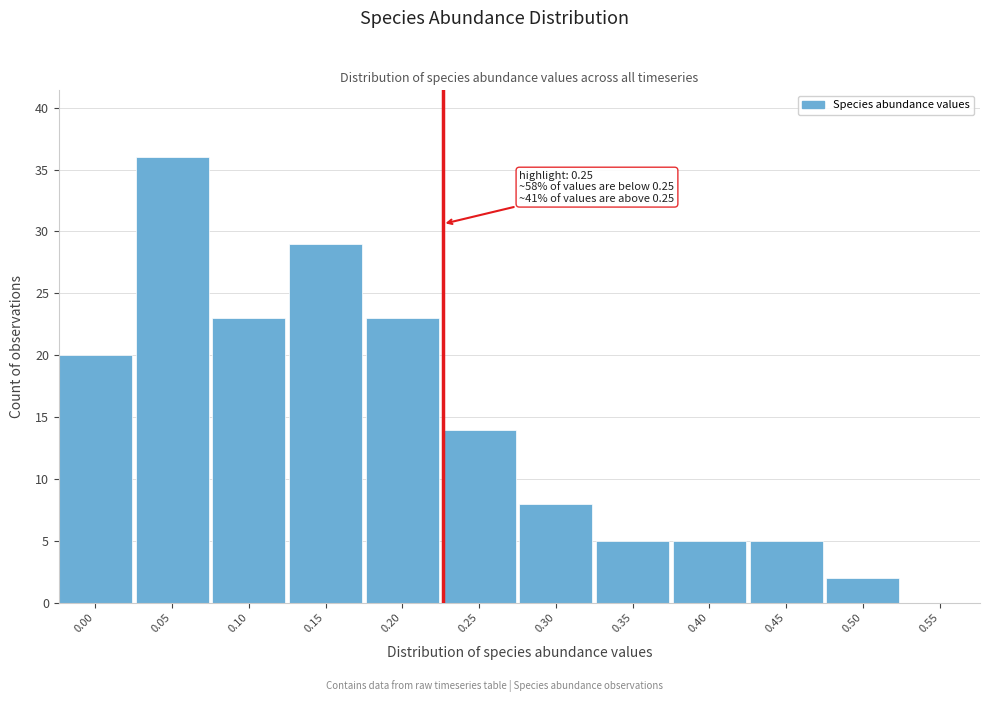

Reading left to right, list all the values displayed in this chart.

0.00=20	0.05=36	0.10=23	0.15=29	0.20=23	0.25=14	0.30=8	0.35=5	0.40=5	0.45=5	0.50=2	0.55=0